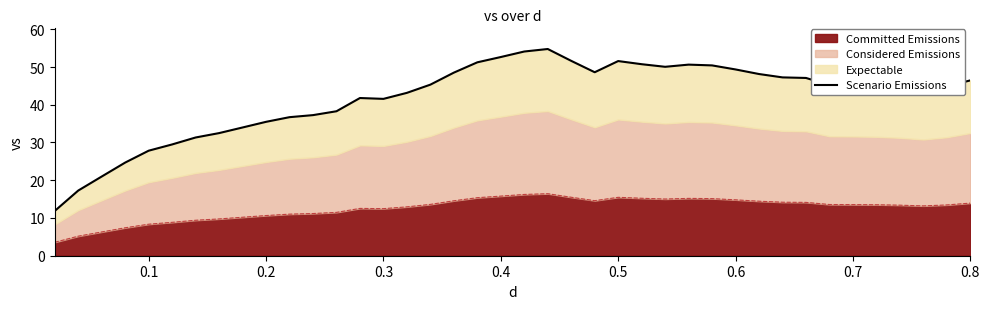

How many interior local peaks (higher than both neighbors) does the data have?

4